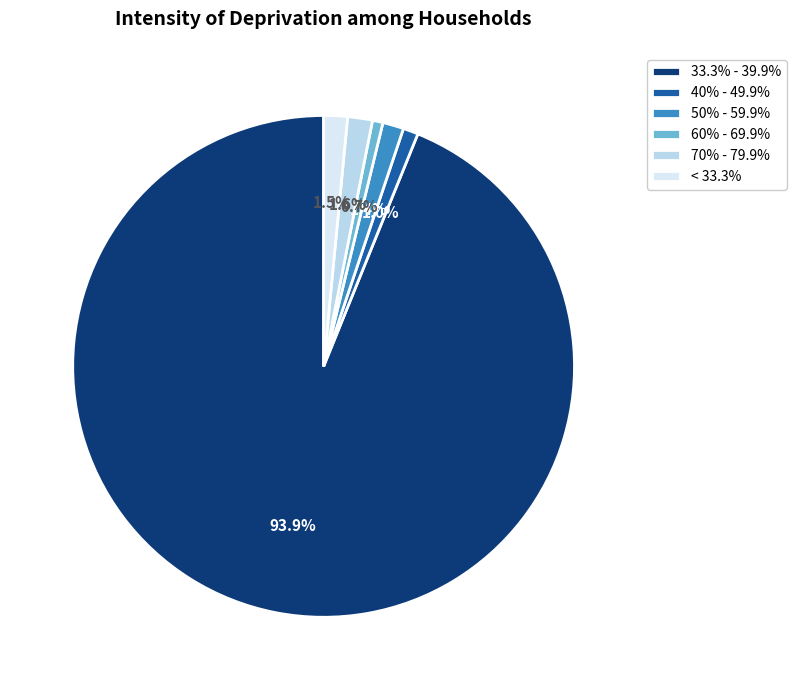

Does any single category account for the majority?

Yes